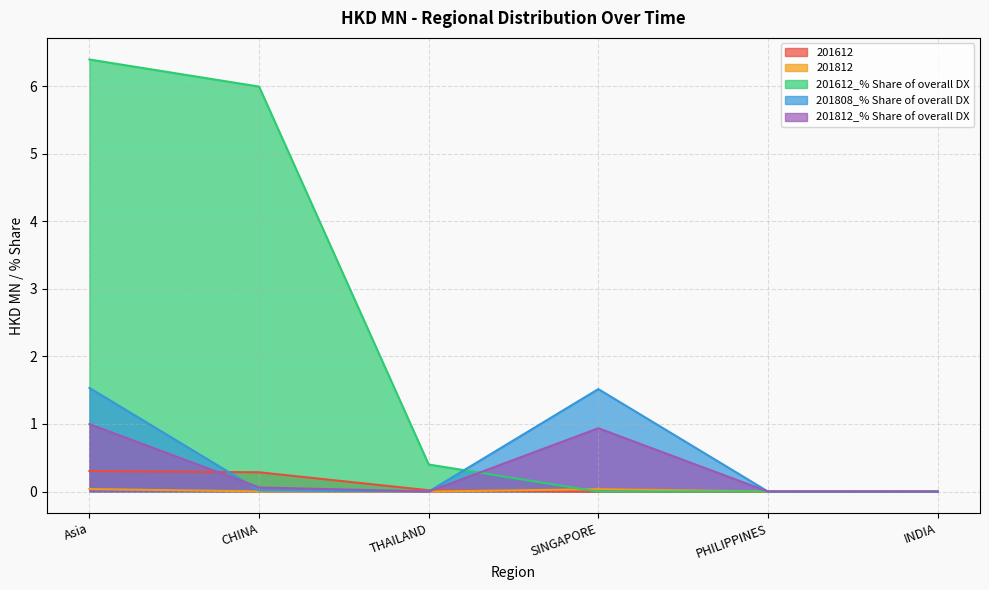

True or false: 201812 and 201612 intersect in this chart.

True